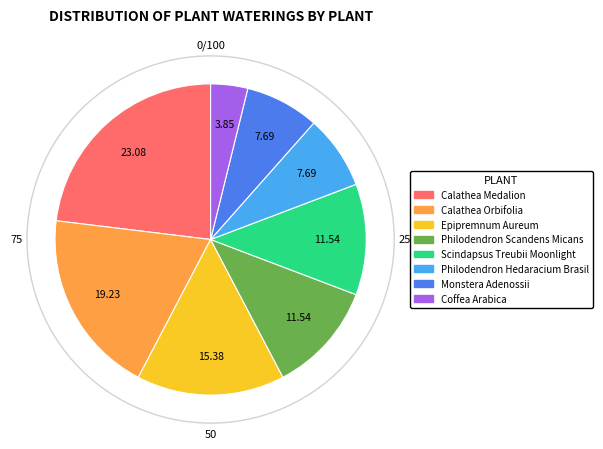

Is the sum of Monstera Adenossii and Philodendron Hedaracium Brasil greater than half?

No